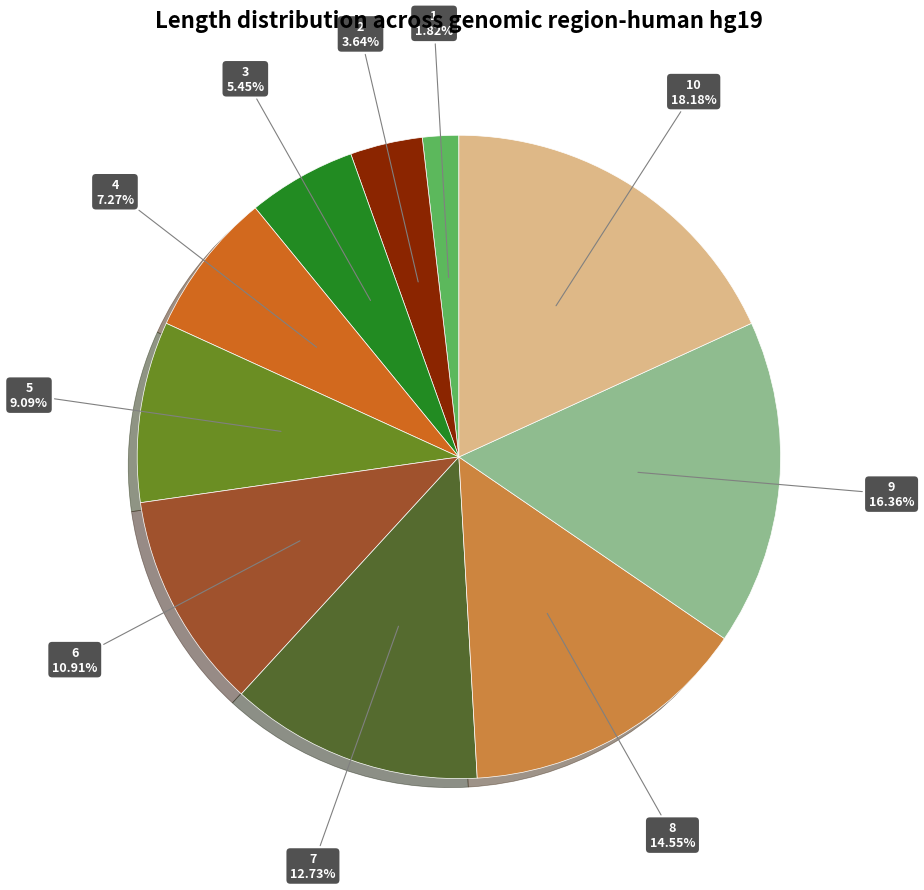

Is there any slice that represents more than half of the pie?

No